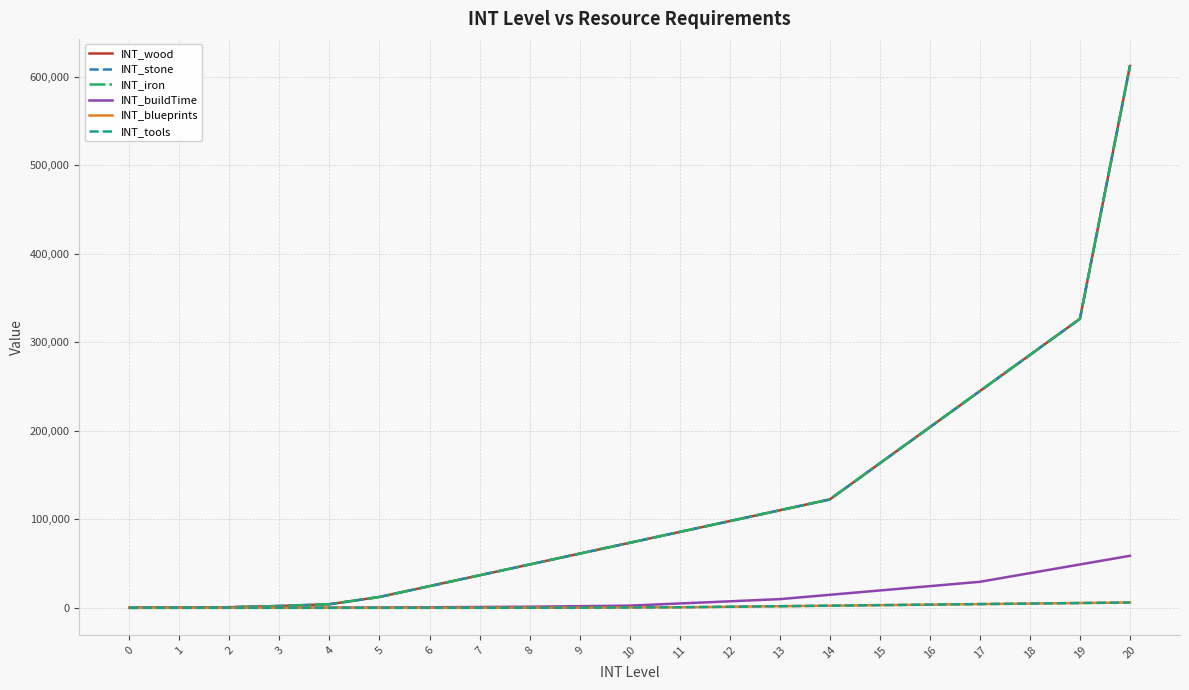

Rank the series at 20 from lowest to highest value.

INT_blueprints, INT_tools, INT_buildTime, INT_wood, INT_stone, INT_iron